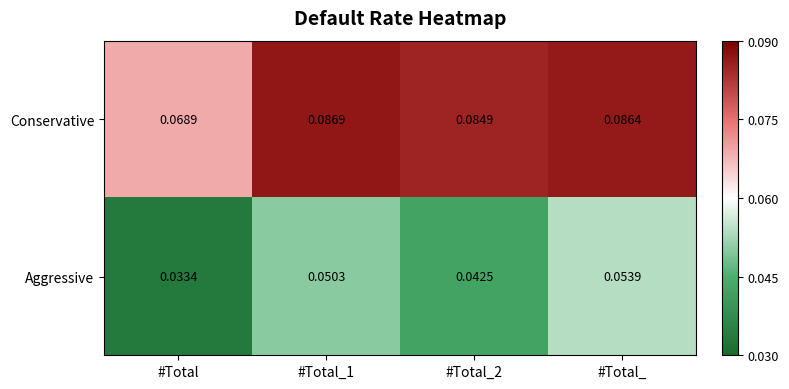

At which label does Aggressive reach its peak?

#Total_